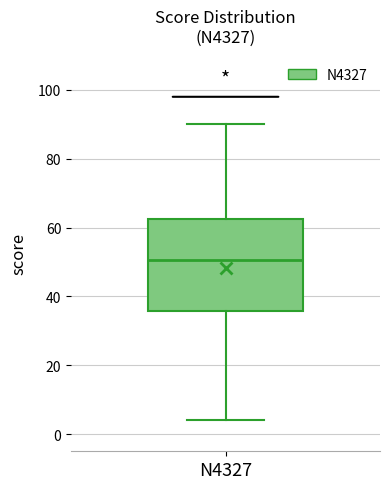

Transcribe this box plot: give where the median line is, the range the box spans, and where the two whiskers end, as read against the y-axis. The values are not printed on the chart, so give them approximately, as read against the axis.

median 50, box 36 to 62, whiskers 4 to 90